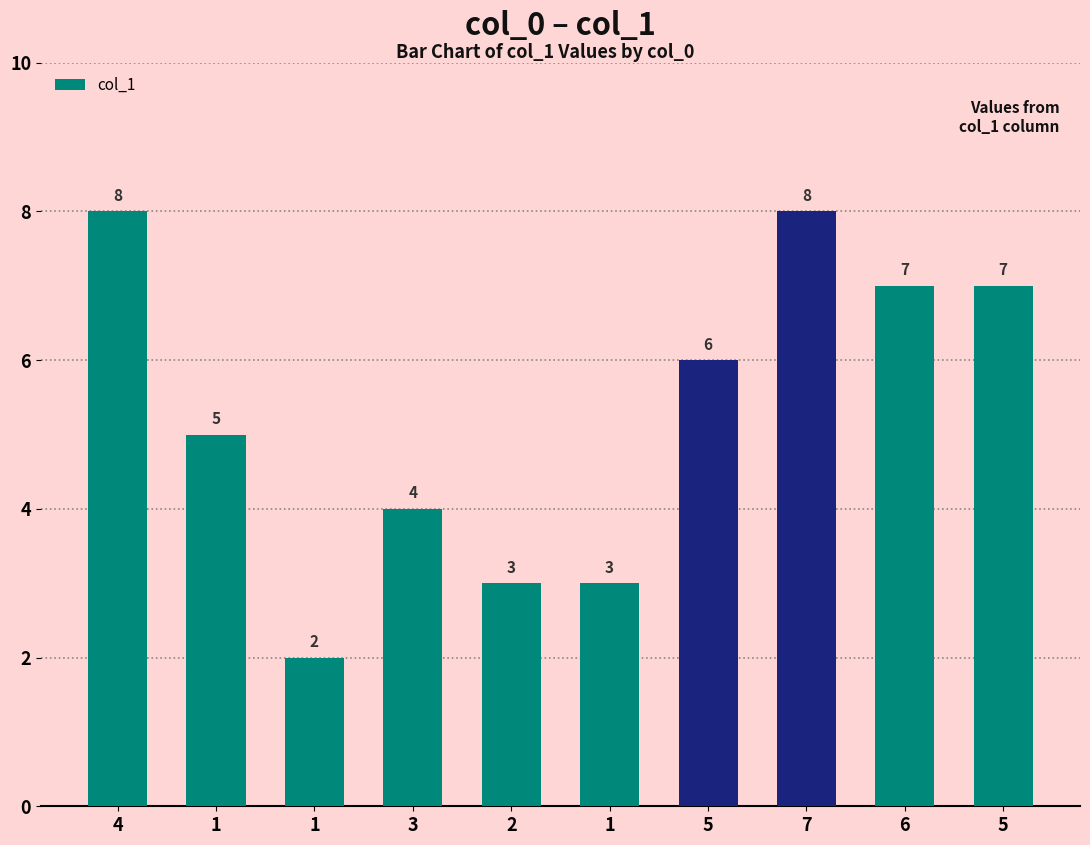

What is the sum of all values?

53